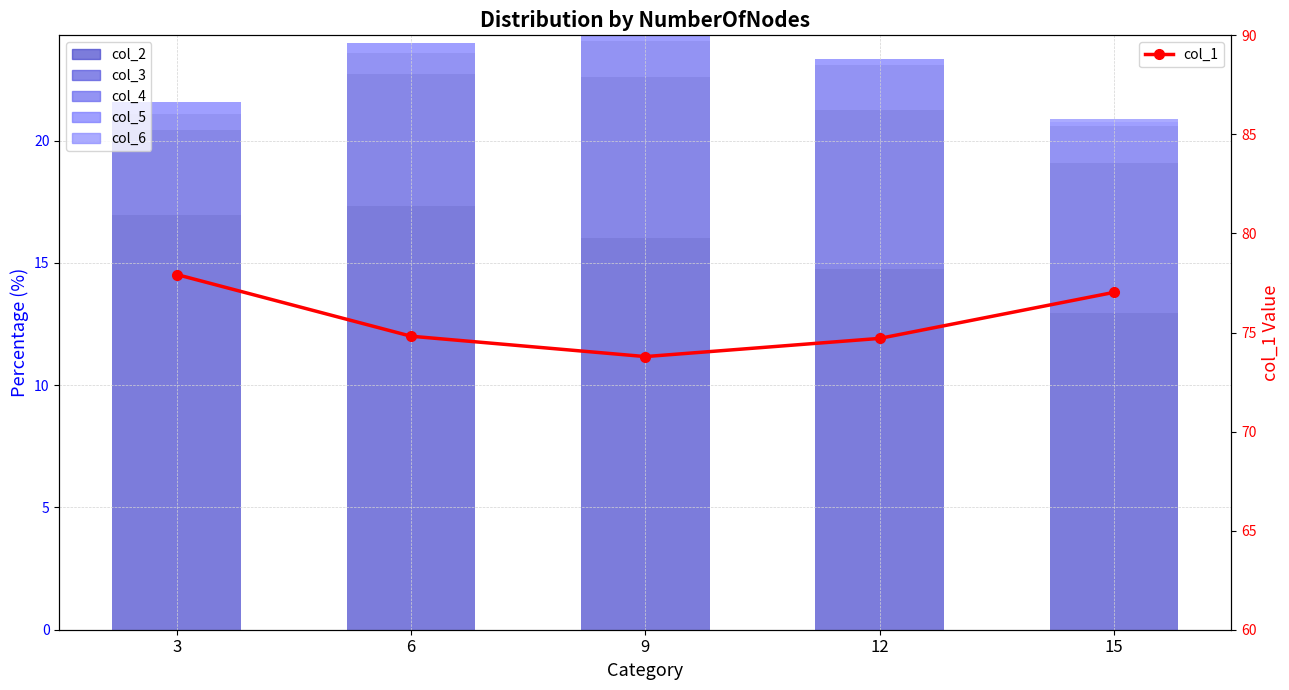

At which label is col_2 closest to 15?

12